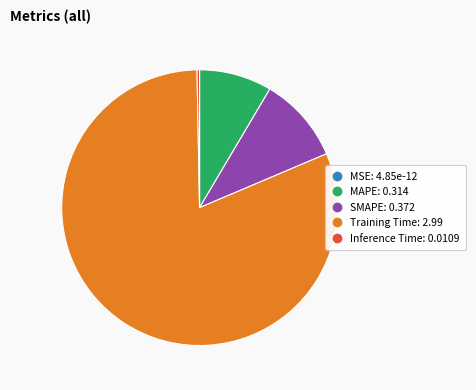

Which category has the biggest portion of the pie?

Training Time